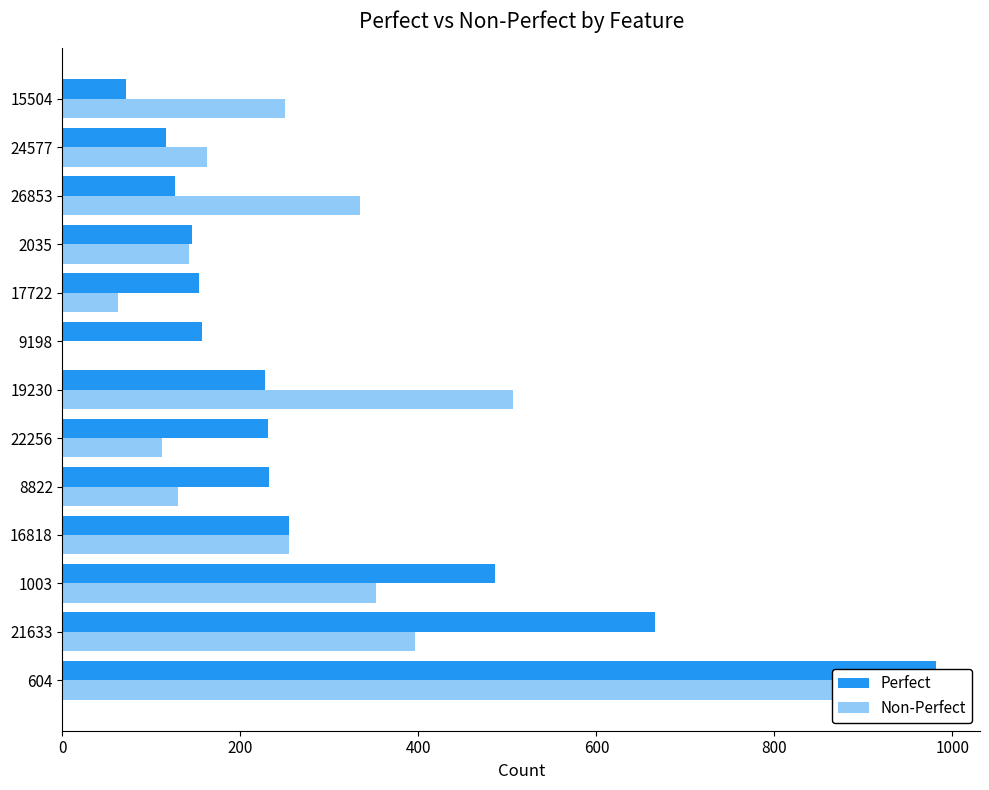

At 16818, list the series in order from largest to smallest.

Perfect, Non-Perfect